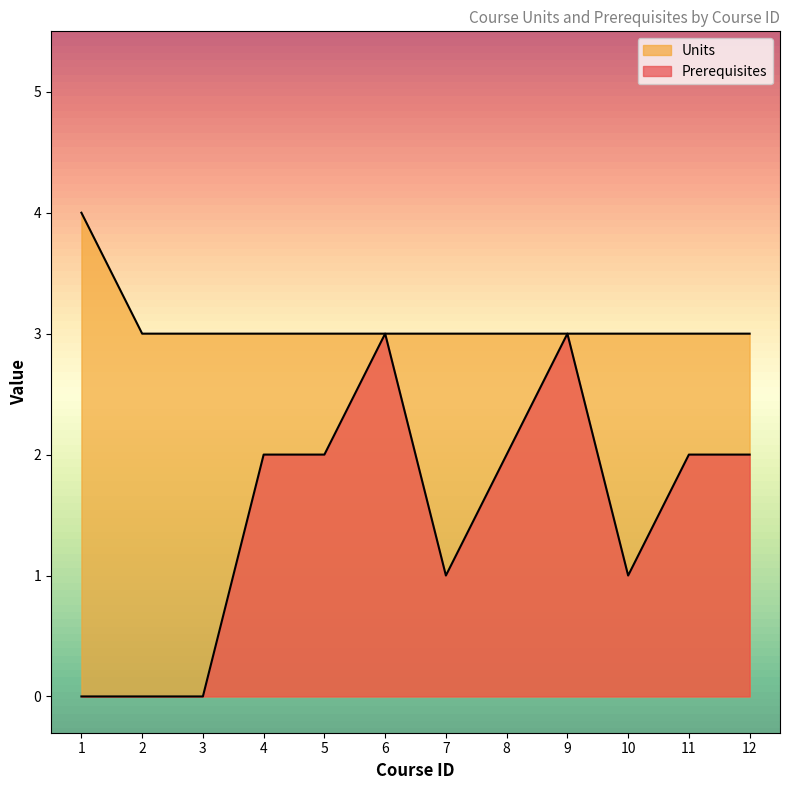

Where is the first local maximum for Prerequisites?

6